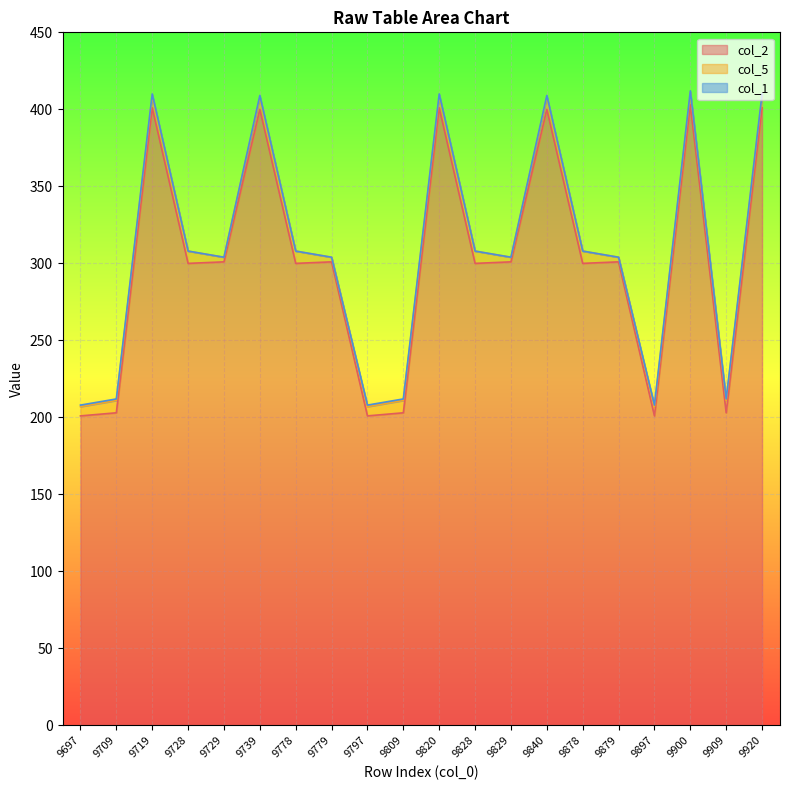

Which series has the widest spread of values?

col_2